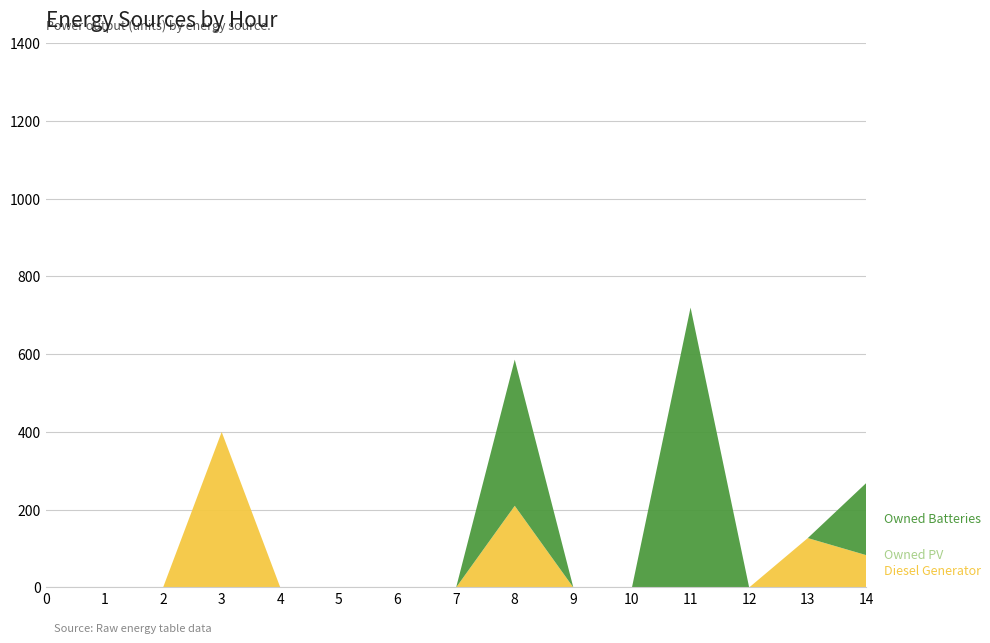

Reading left to right, extract all data points from this chart.

Diesel Generator: 0	0	0	400	0	0	0	0	210	0	0	0	0	127	83
Owned PV: 0	0	0	0	0	0	0	0	0	0	0	0	0	0	0
Owned Batteries: 0	0	0	0	0	0	0	0	376	0	0	720	0	0	186